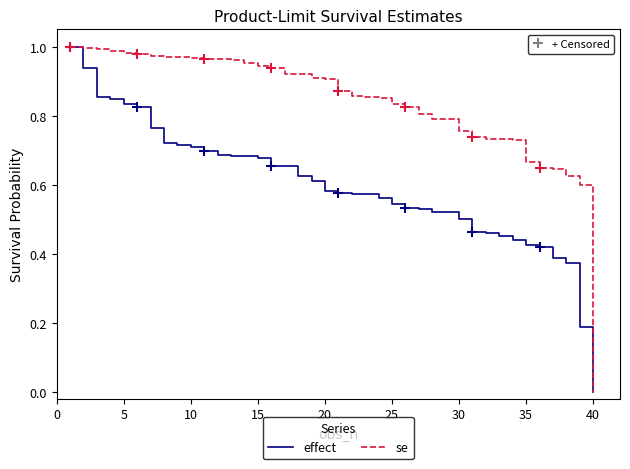

Which series has the largest total across all categories?

se